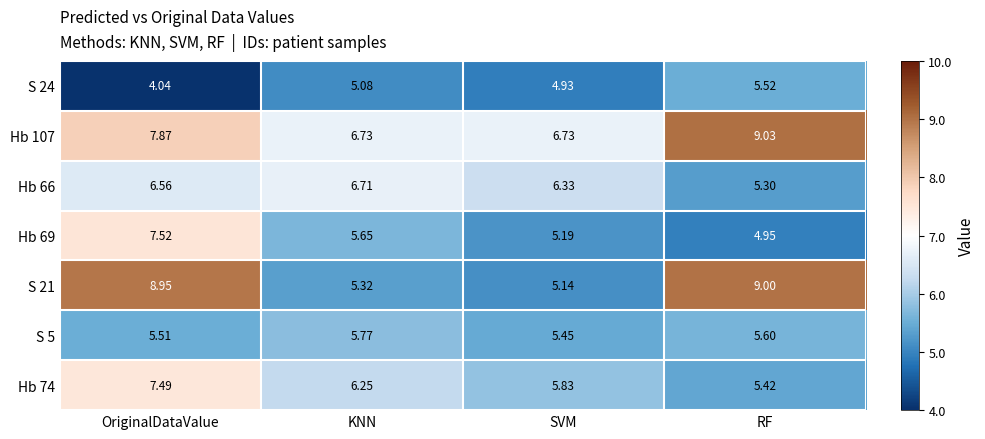

List the series in order of their peak value, highest first.

Hb 107, S 21, Hb 69, Hb 74, Hb 66, S 5, S 24